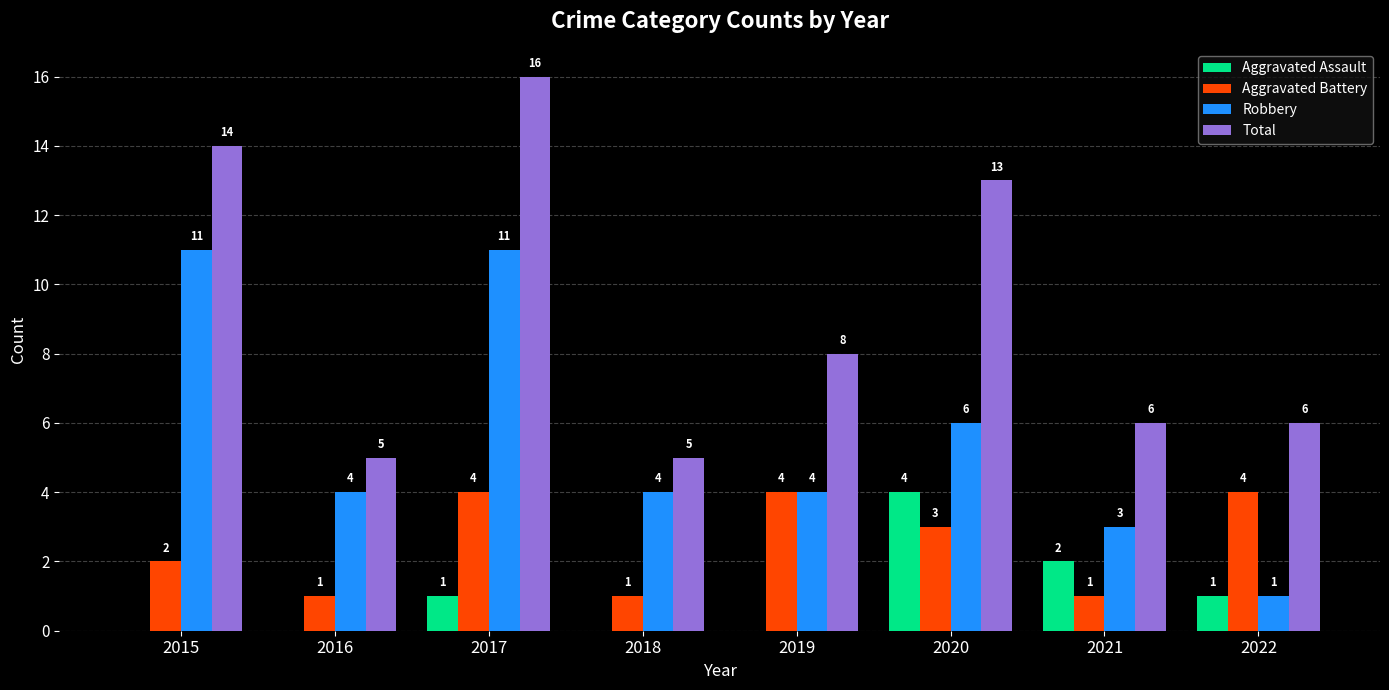

Count the number of categories in the chart.

8